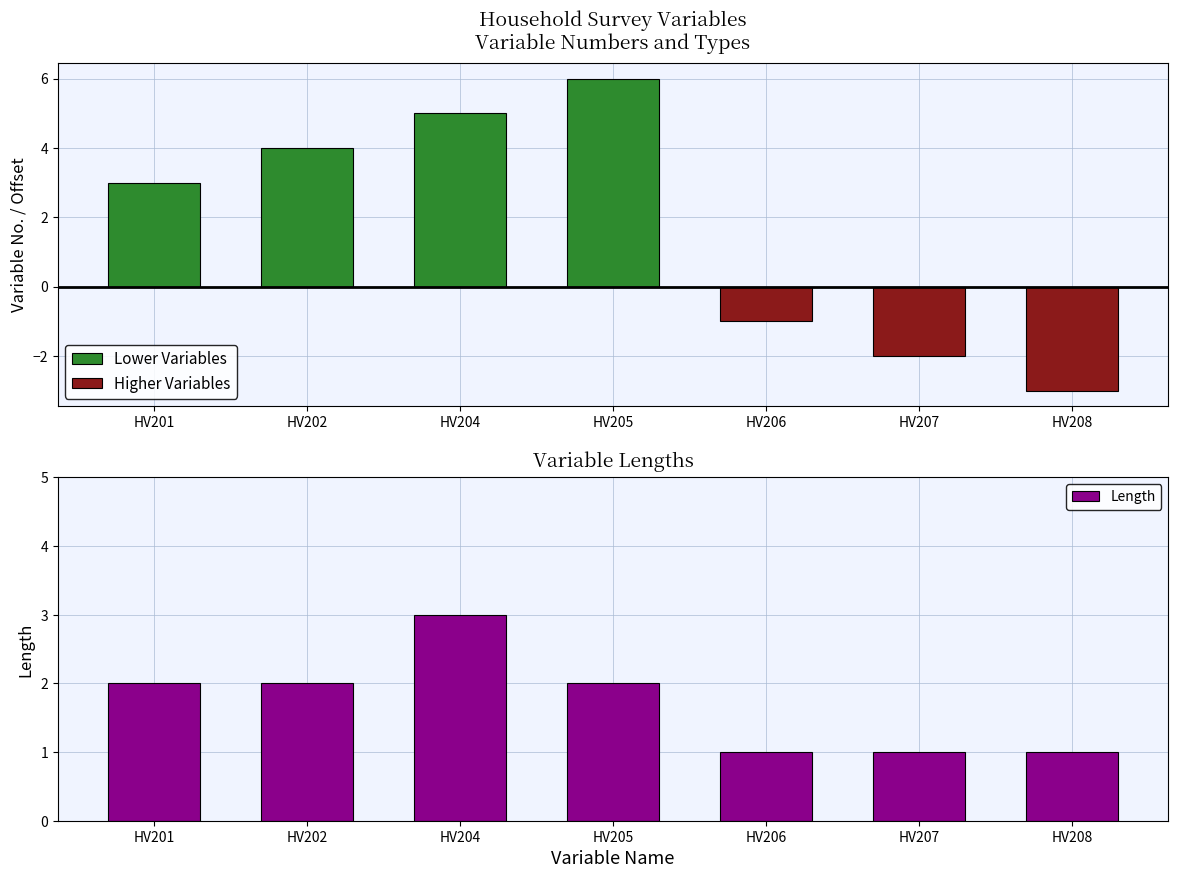

How many groups of bars are there?

7